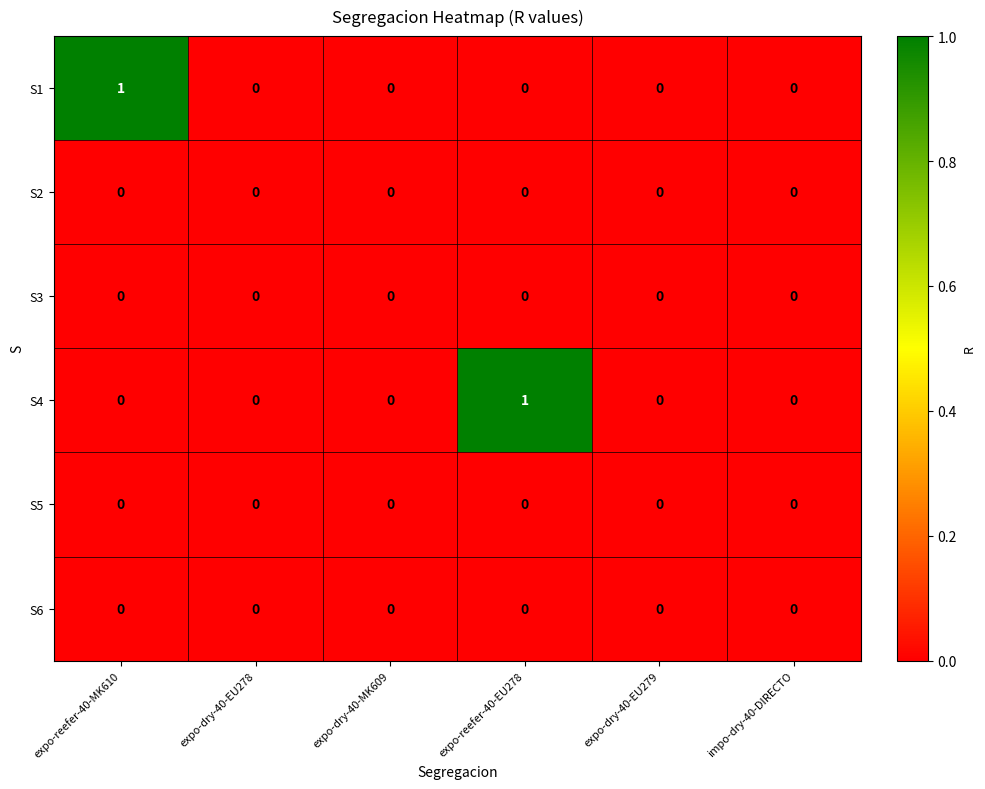

Which series changed the most between expo-reefer-40-EU278 and impo-dry-40-DIRECTO?

S4